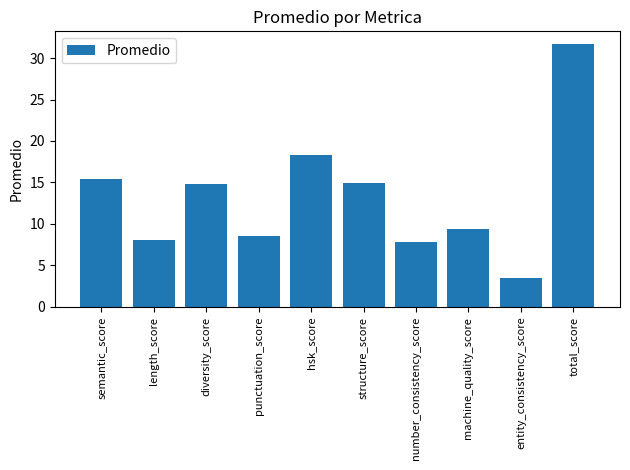

The chart shows a value of 3.5 at entity_consistency_score. True or false?

True